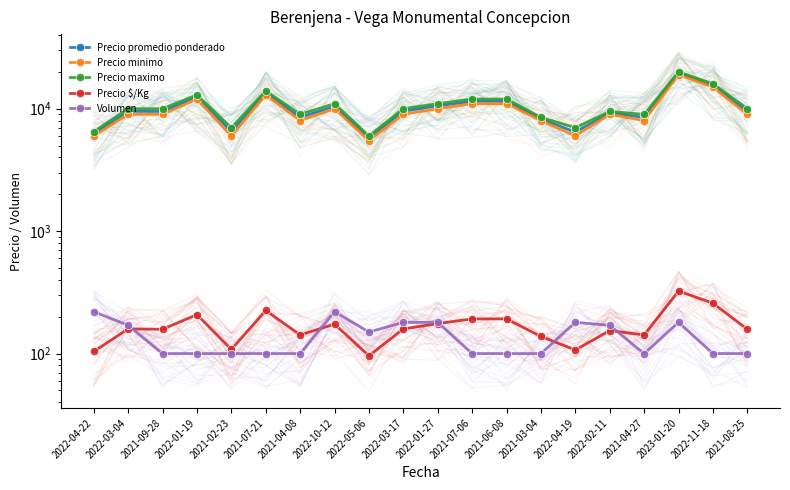

How many interior local peaks does the Volumen series have?

3